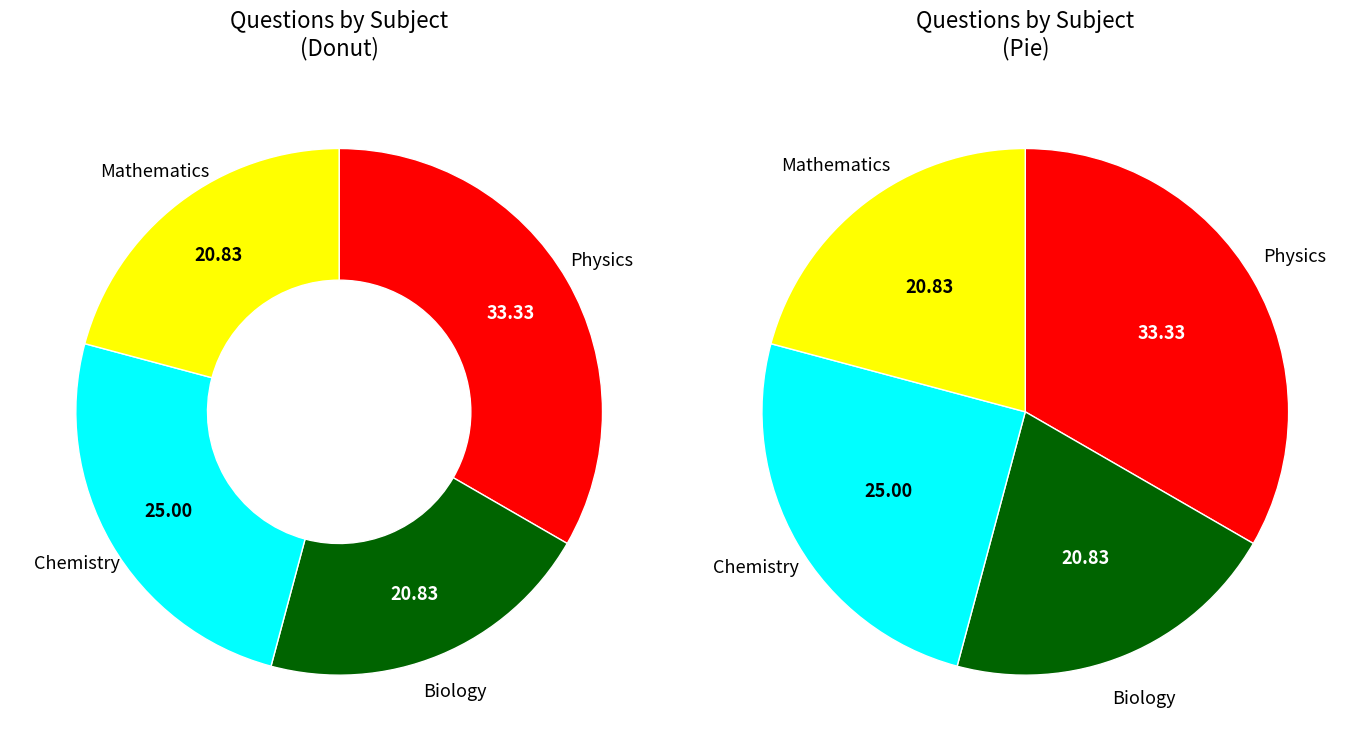

Which category has the biggest portion of the pie?

Physics